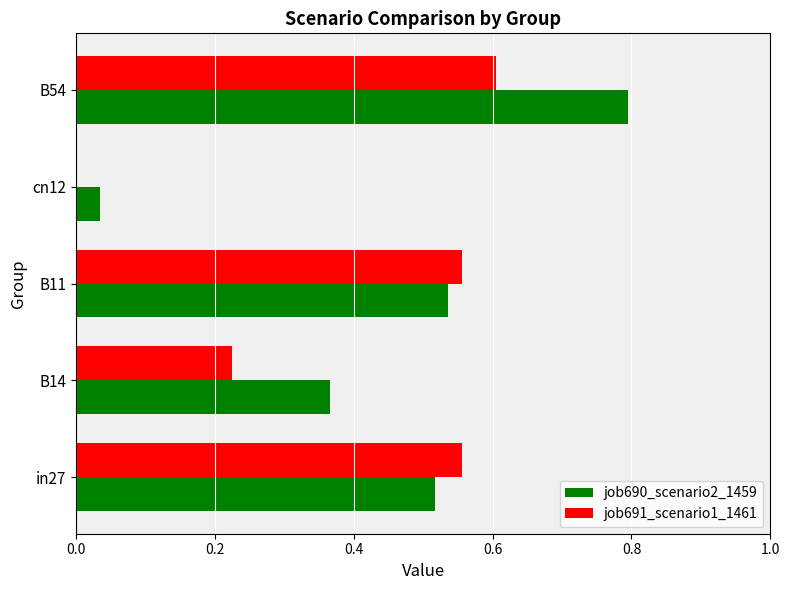

Between B11 and cn12, which series saw the biggest shift?

job691_scenario1_1461